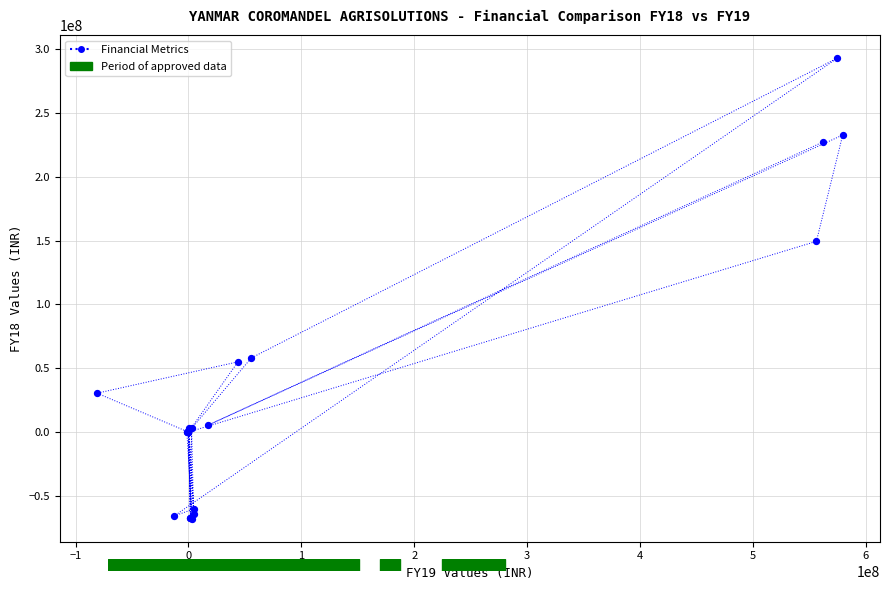

What Y value in the scatter plot is closest to 112531976?

149372758